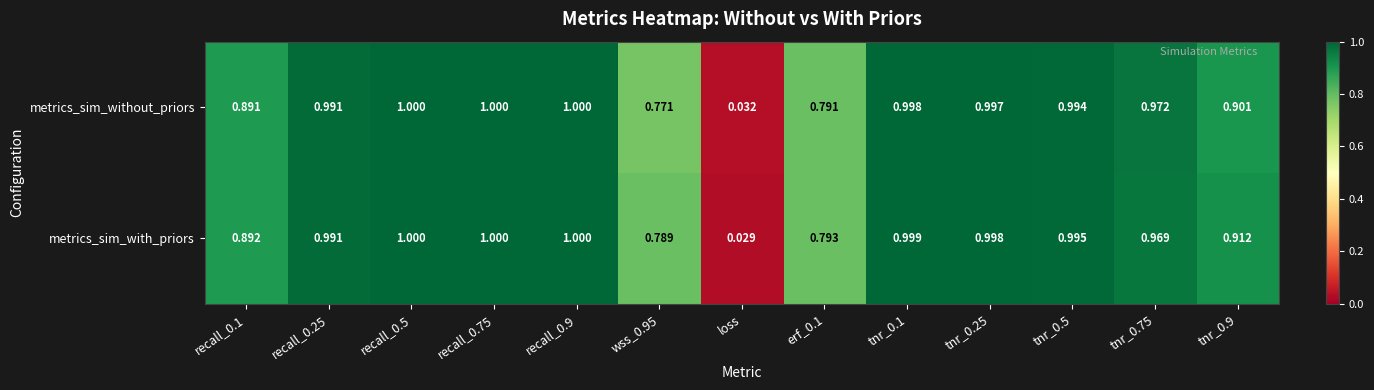

What is the total value across all series at erf_0.1?

1.6